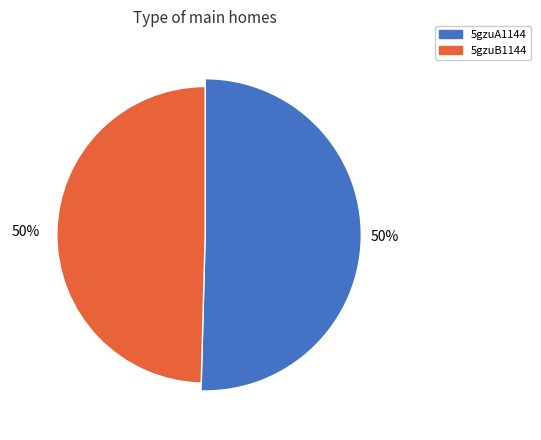

To the nearest percent, what portion does 5gzuB1144 represent?

50%